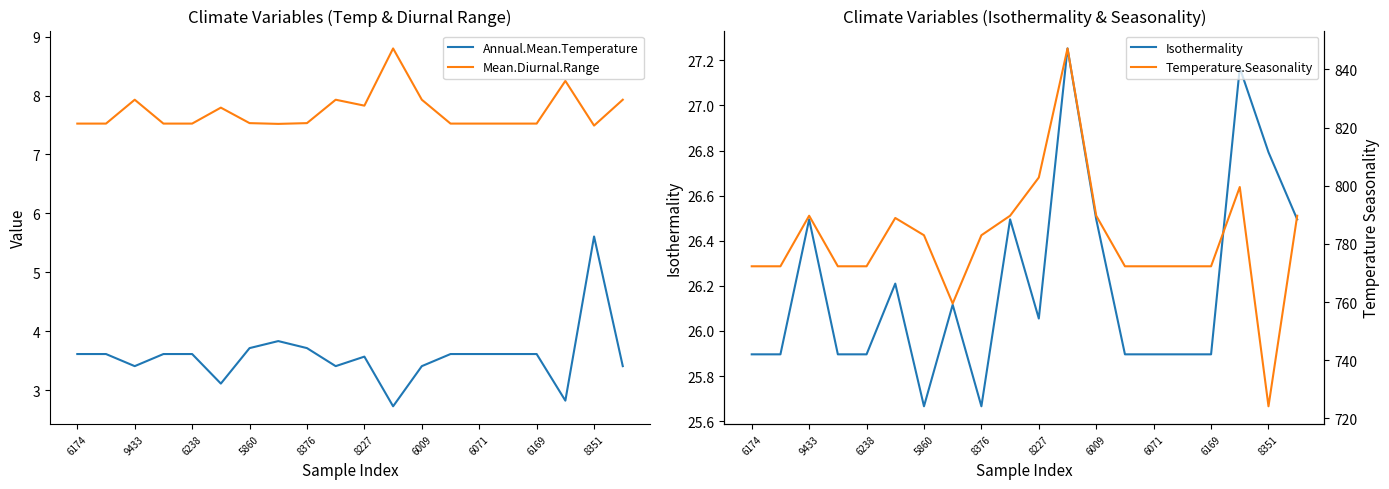

Is it true that Annual.Mean.Temperature equals 3.6 at 6071?

True